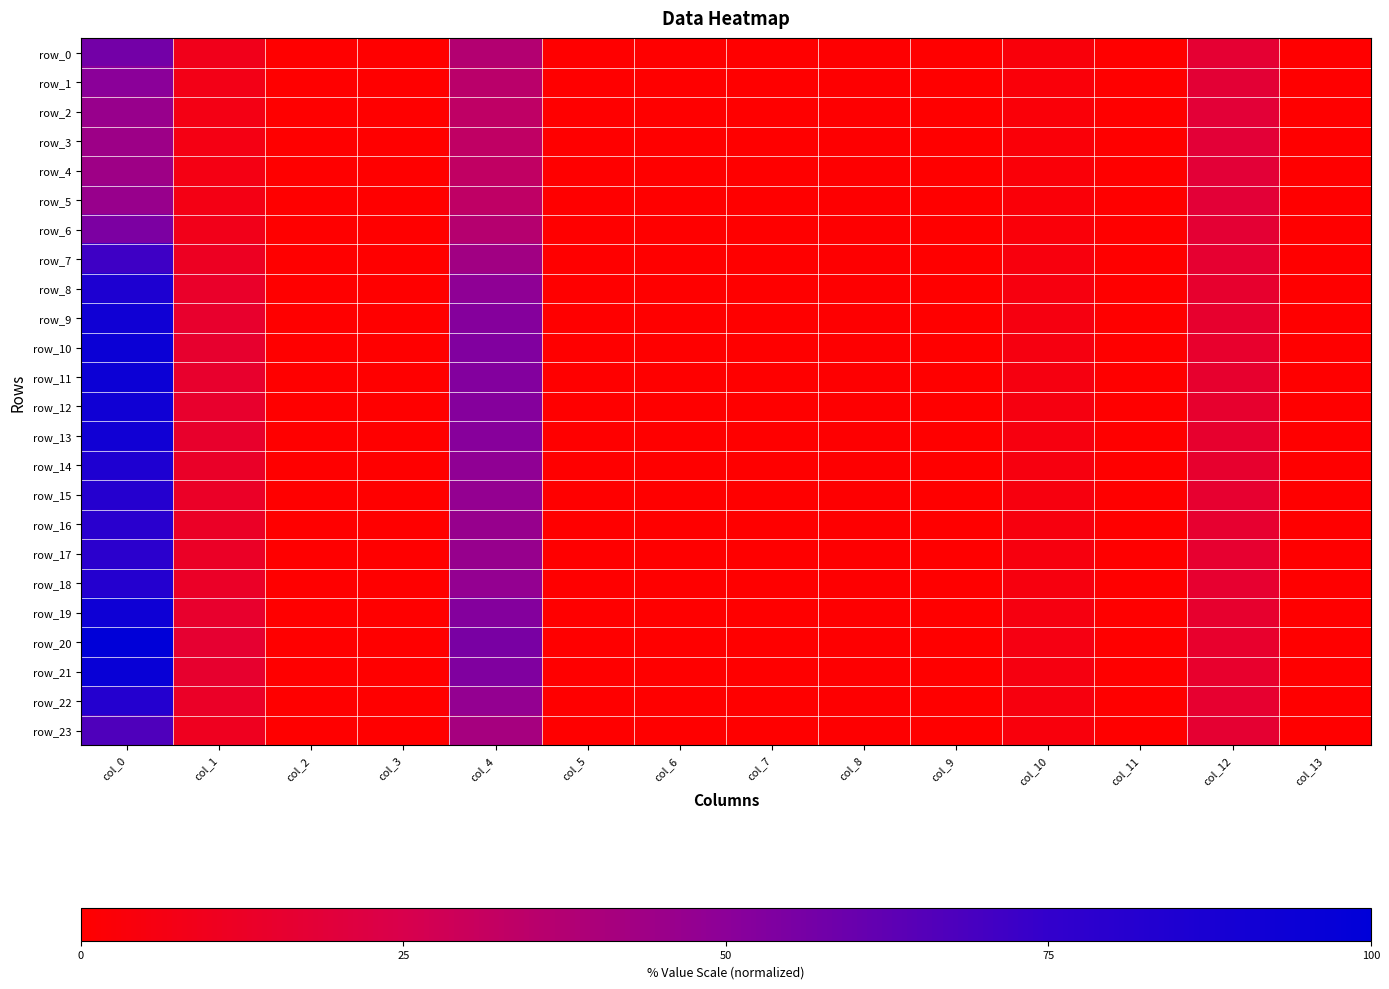

Reading left to right, what are all the values shown in this chart?

row_0: 56.7	8.7	0.2	0.2	37.4	0.0	0.0	0.0	0.6	0.0	3.6	0.0	17.2	0.0
row_1: 50.0	7.5	0.1	0.2	34.9	0.0	0.0	0.0	0.6	0.0	3.2	0.0	17.7	0.0
row_2: 46.0	6.7	0.1	0.2	33.4	0.0	0.0	0.0	0.6	0.0	3.0	0.0	18.0	0.0
row_3: 44.4	6.4	0.1	0.2	32.8	0.0	0.0	0.0	0.6	0.0	2.9	0.0	18.1	0.0
row_4: 44.1	6.4	0.1	0.2	32.7	0.0	0.0	0.0	0.6	0.0	2.9	0.0	18.2	0.0
row_5: 46.0	6.7	0.1	0.2	33.4	0.0	0.0	0.0	0.6	0.0	3.0	0.0	18.0	0.0
row_6: 54.4	8.2	0.2	0.2	36.5	0.0	0.0	0.0	0.6	0.0	3.5	0.0	17.3	0.0
row_7: 71.8	11.3	0.2	0.2	43.4	0.0	0.0	0.0	0.6	0.0	4.4	0.0	16.2	0.0
row_8: 85.5	13.7	0.3	0.2	49.0	0.0	0.0	0.0	0.6	0.0	5.1	0.0	15.6	0.0
row_9: 92.0	14.9	0.3	0.2	51.7	0.0	0.0	0.0	0.6	0.0	5.5	0.0	15.3	0.0
row_10: 94.4	15.3	0.3	0.2	52.8	0.0	0.0	0.0	0.6	0.0	5.6	0.0	15.2	0.0
row_11: 93.9	15.2	0.3	0.2	52.6	0.0	0.0	0.0	0.6	0.0	5.6	0.0	15.2	0.0
row_12: 92.2	14.9	0.3	0.2	51.8	0.0	0.0	0.0	0.6	0.0	5.5	0.0	15.3	0.0
row_13: 91.1	14.7	0.3	0.2	51.4	0.0	0.0	0.0	0.6	0.0	5.4	0.0	15.3	0.0
row_14: 85.1	13.7	0.3	0.2	48.8	0.0	0.0	0.0	0.6	0.0	5.1	0.0	15.6	0.0
row_15: 81.5	13.0	0.3	0.2	47.3	0.0	0.0	0.0	0.6	0.0	4.9	0.0	15.7	0.0
row_16: 79.4	12.7	0.3	0.2	46.4	0.0	0.0	0.0	0.6	0.0	4.8	0.0	15.8	0.0
row_17: 78.7	12.5	0.3	0.2	46.2	0.0	0.0	0.0	0.6	0.0	4.8	0.0	15.9	0.0
row_18: 81.8	13.1	0.3	0.2	47.5	0.0	0.0	0.0	0.6	0.0	4.9	0.0	15.7	0.0
row_19: 92.7	15.0	0.3	0.2	52.0	0.0	0.0	0.0	0.6	0.0	5.5	0.0	15.3	0.0
row_20: 100.0	16.3	0.3	0.2	55.2	0.0	0.0	0.0	0.6	0.0	5.9	0.0	15.0	0.0
row_21: 96.1	15.6	0.3	0.2	53.5	0.0	0.0	0.0	0.6	0.0	5.7	0.0	15.2	0.0
row_22: 81.7	13.1	0.3	0.2	47.4	0.0	0.0	0.0	0.6	0.0	4.9	0.0	15.7	0.0
row_23: 67.0	10.5	0.2	0.2	41.4	0.0	0.0	0.0	0.6	0.0	4.1	0.0	16.5	0.0